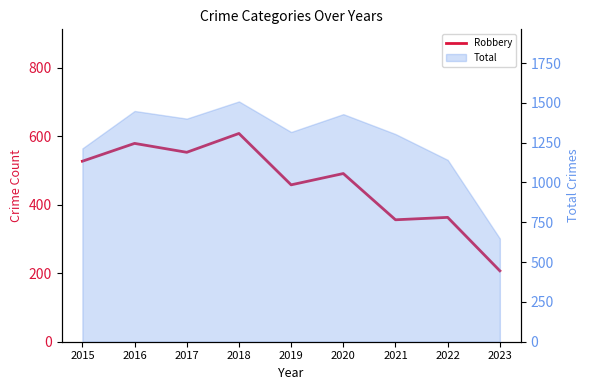

The value at 2017 is 742. True or false?

False